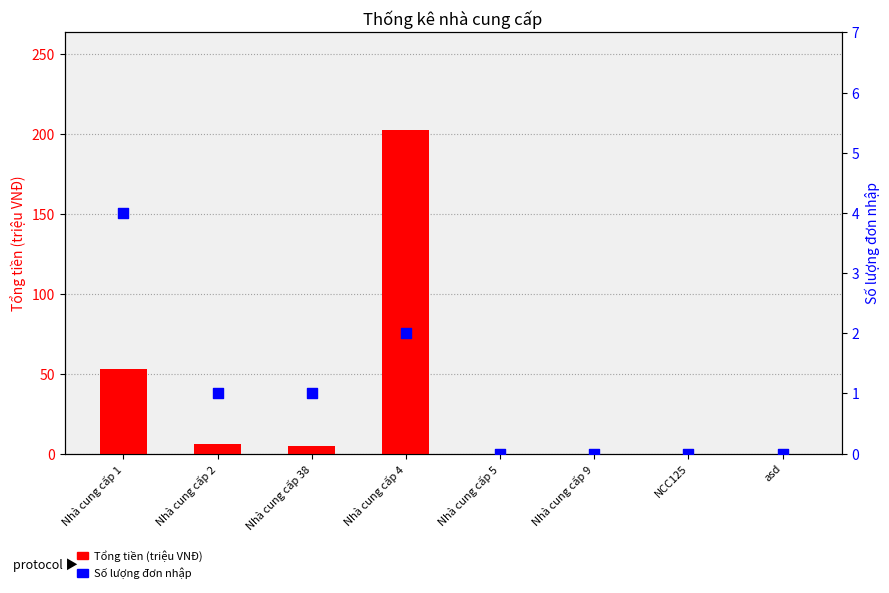

Which series has the largest Y range (max minus min)?

Tổng tiền (triệu VNĐ)